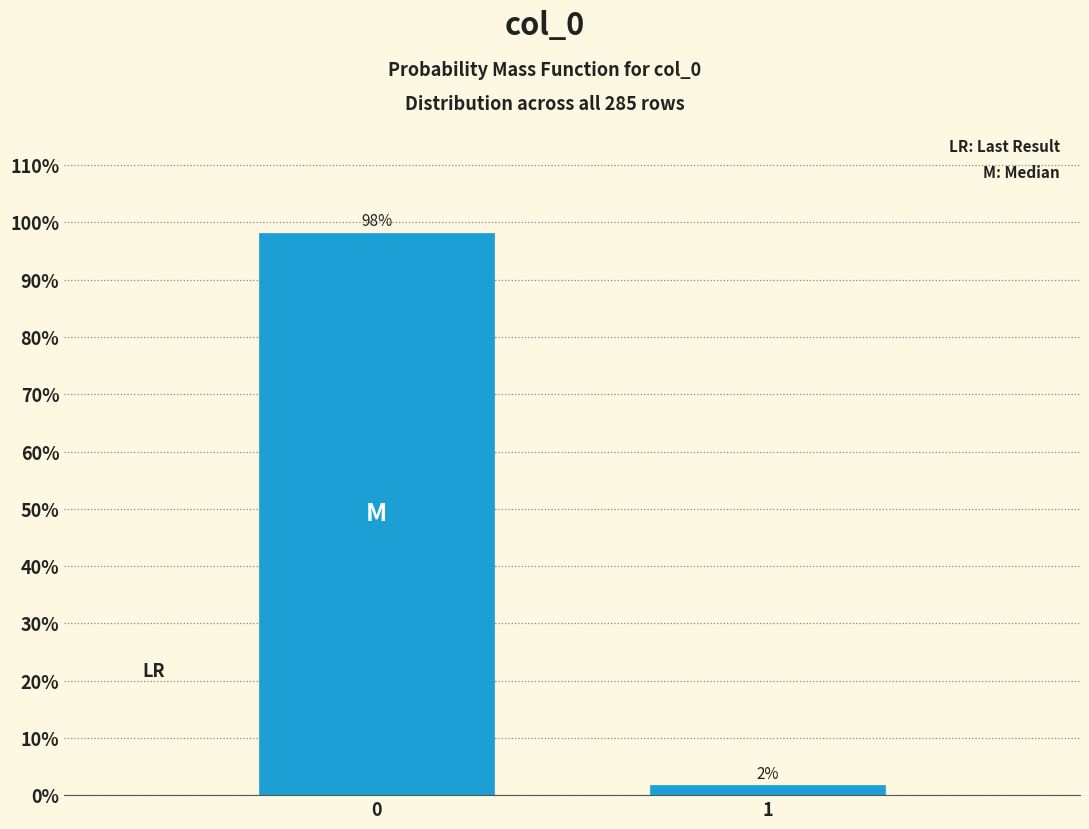

List the labels in order of value, largest first.

0, 1